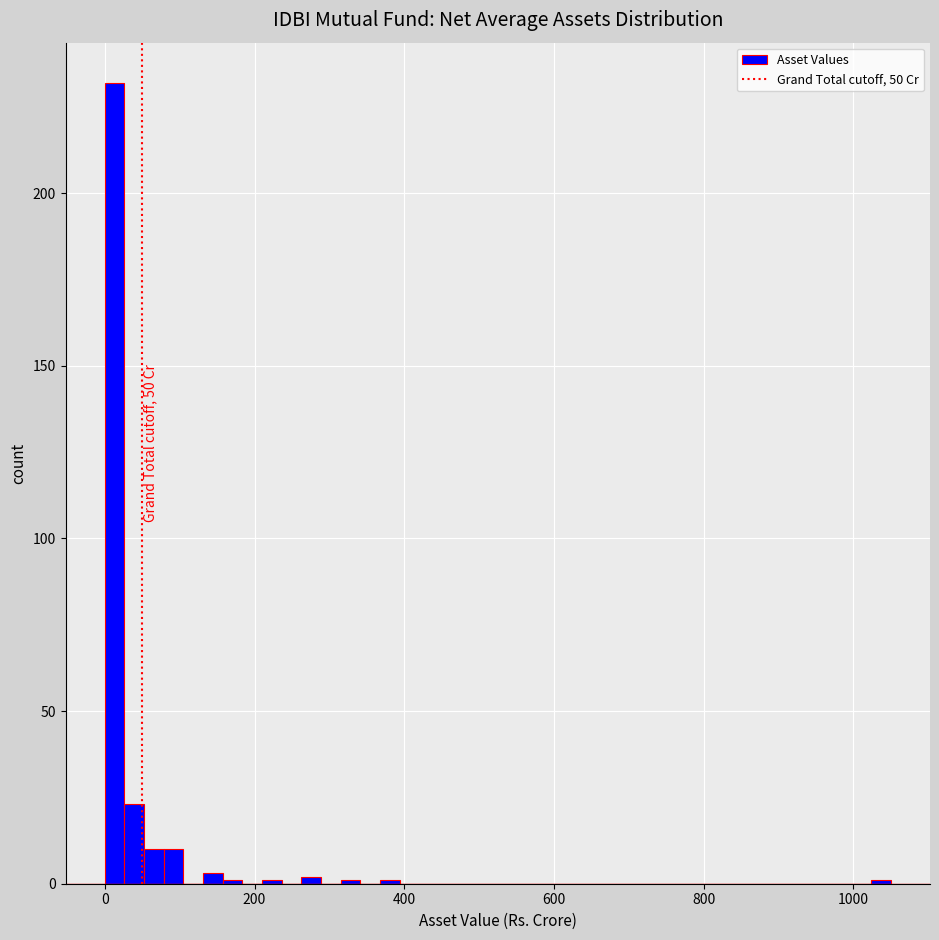

Read against the x-axis, roughly where is the centre of the tallest bar?

20